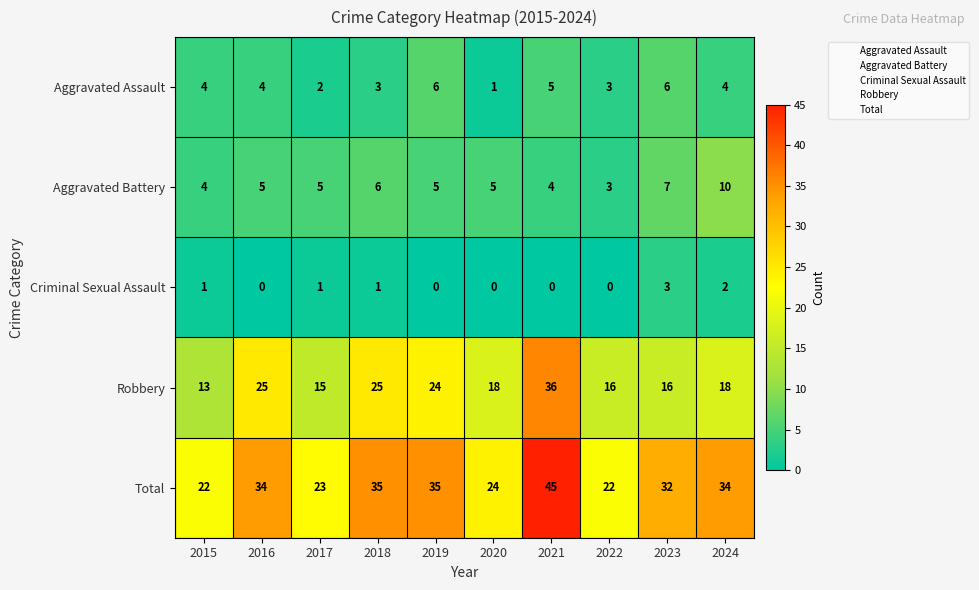

Which series has the largest total across all categories?

Total